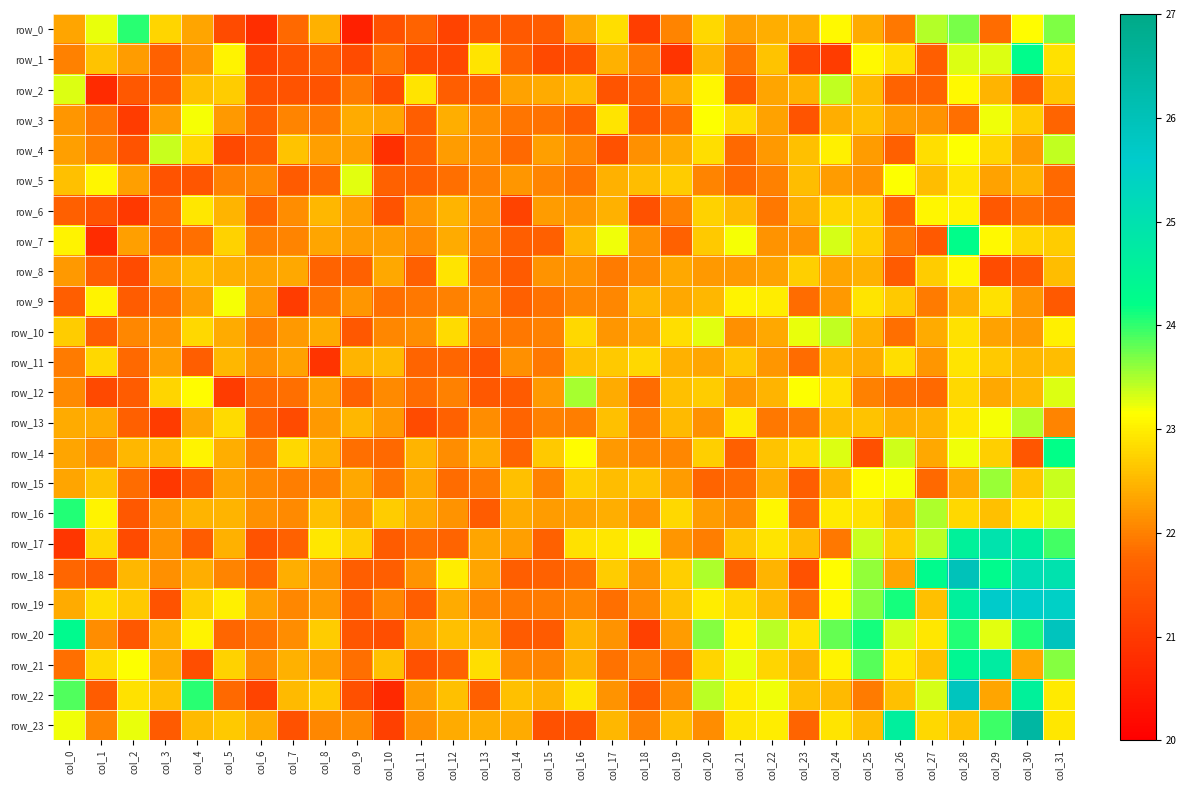

What is the sum of all row_22 values?

723.9